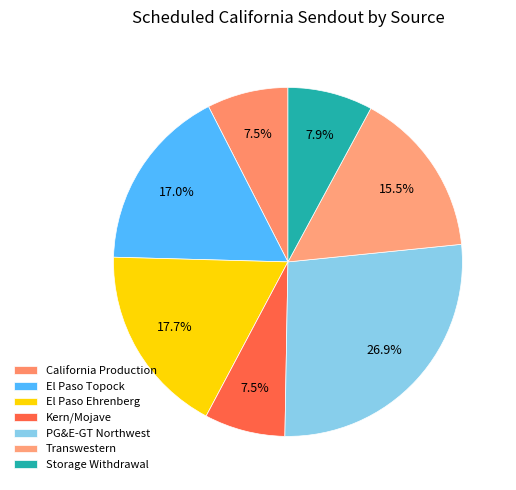

What is the smallest slice in the pie chart?

Kern/Mojave